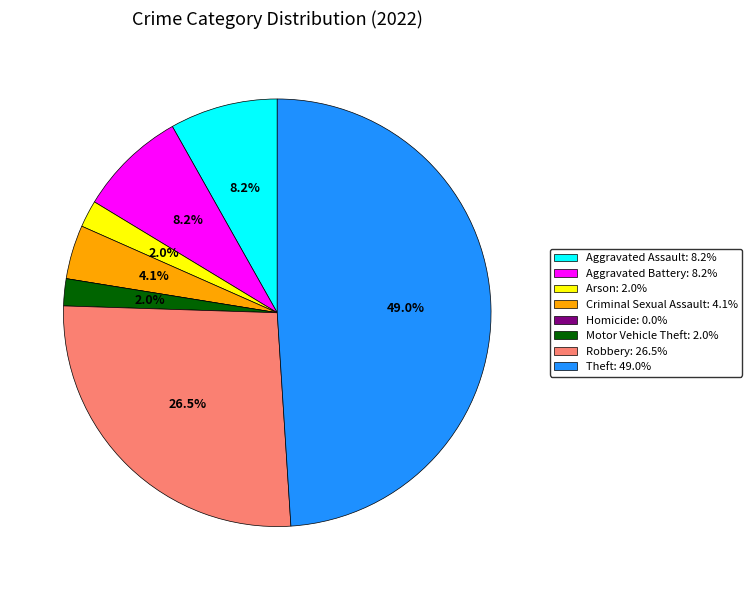

Which category has the biggest portion of the pie?

Theft